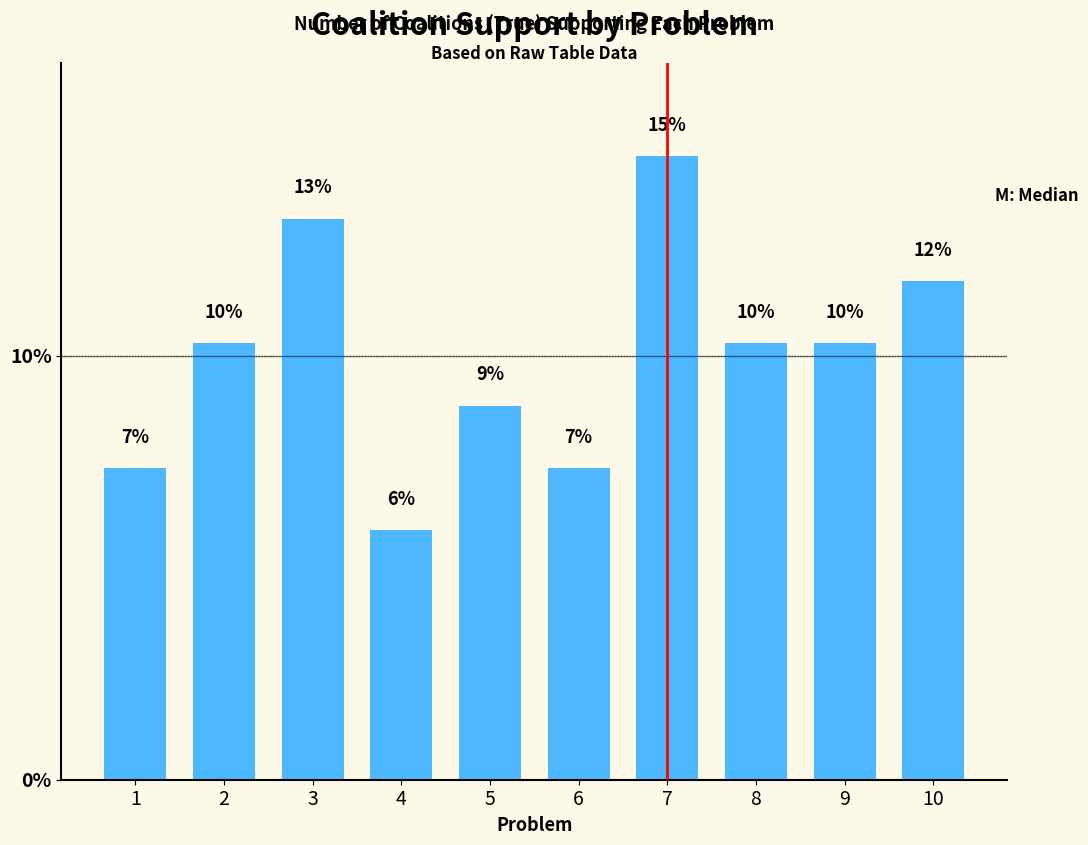

What is the ratio of the value at 10 to the value at 3?

0.9